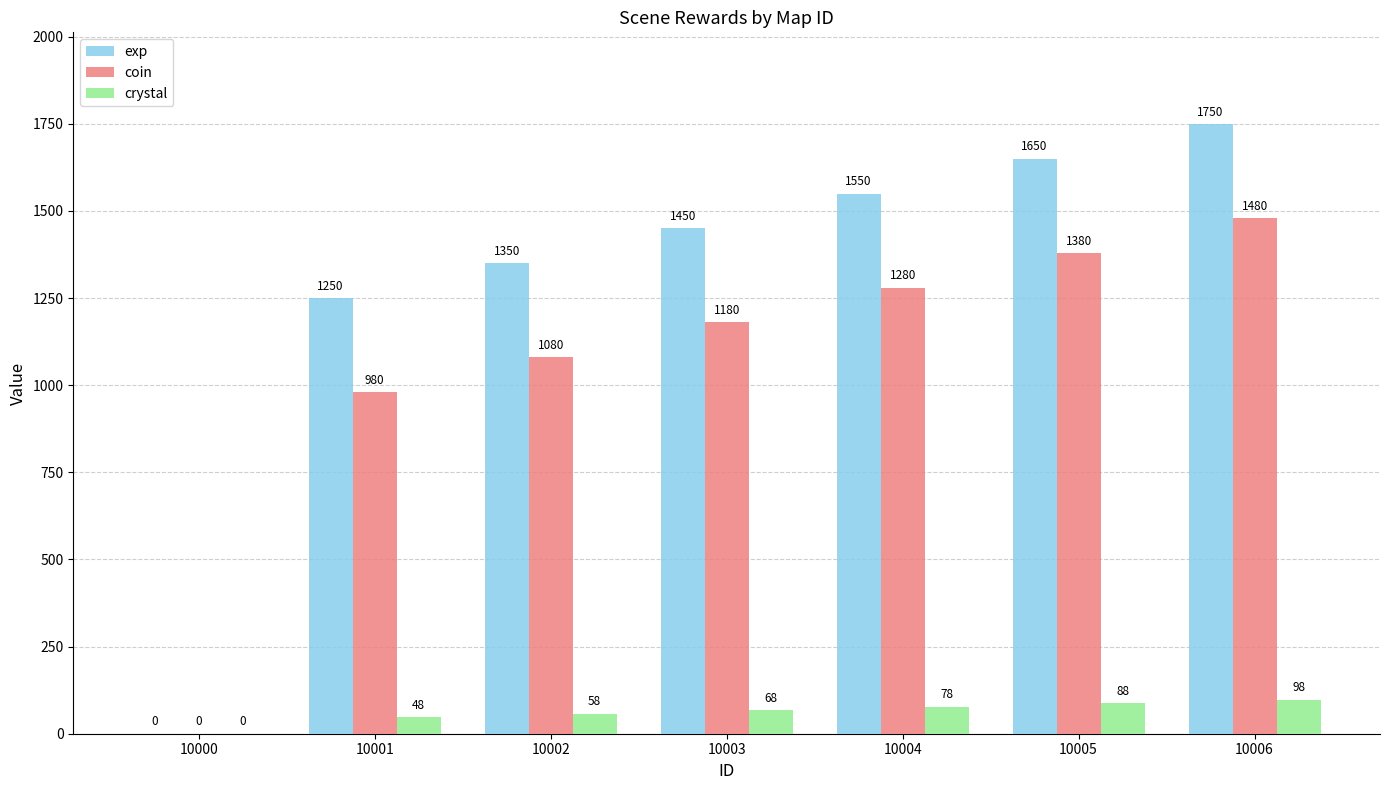

What is the sum of the exp values at 10000 and 10005?

1650